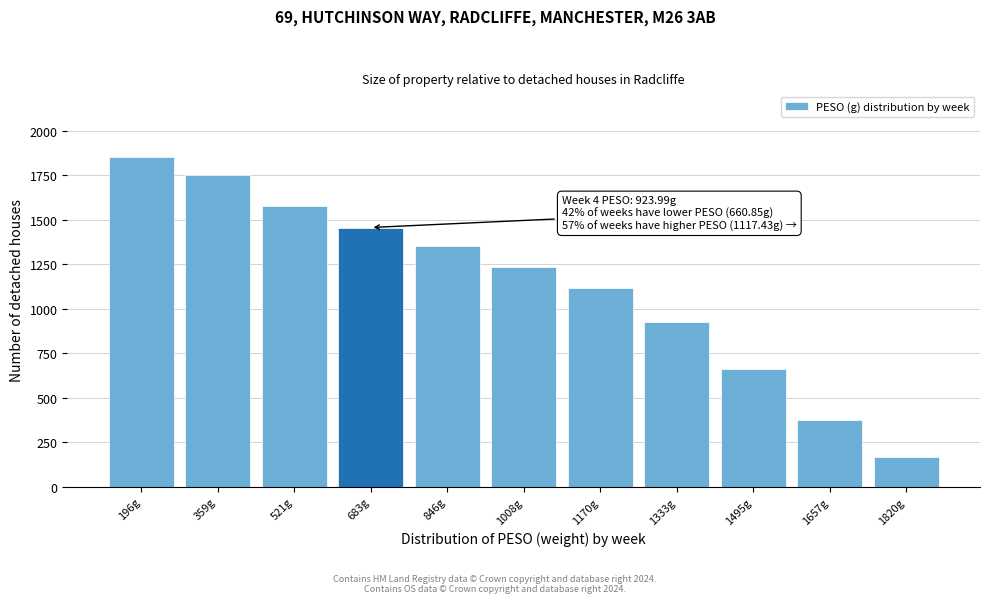

Reading right to left, what are all the values shown in this chart?

1820g=165.7	1657g=377.6	1495g=660.9	1333g=924.0	1170g=1117.4	1008g=1235.4	846g=1351.4	683g=1456.7	521g=1576.1	359g=1750.2	196g=1851.3